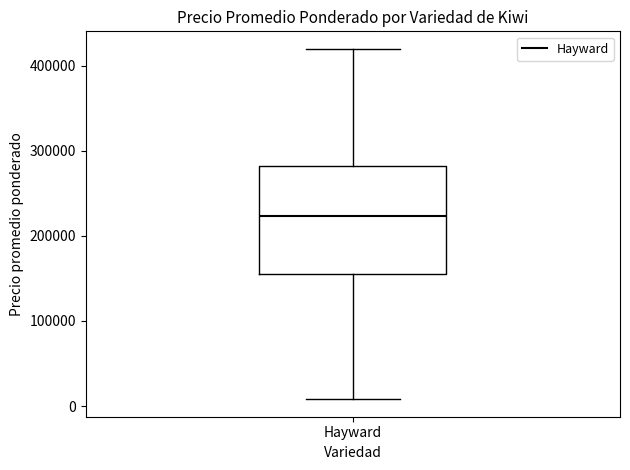

Where does the upper whisker of the box for Hayward end on the y-axis? The values are not printed on the chart, so give them approximately, as read against the axis.

420000